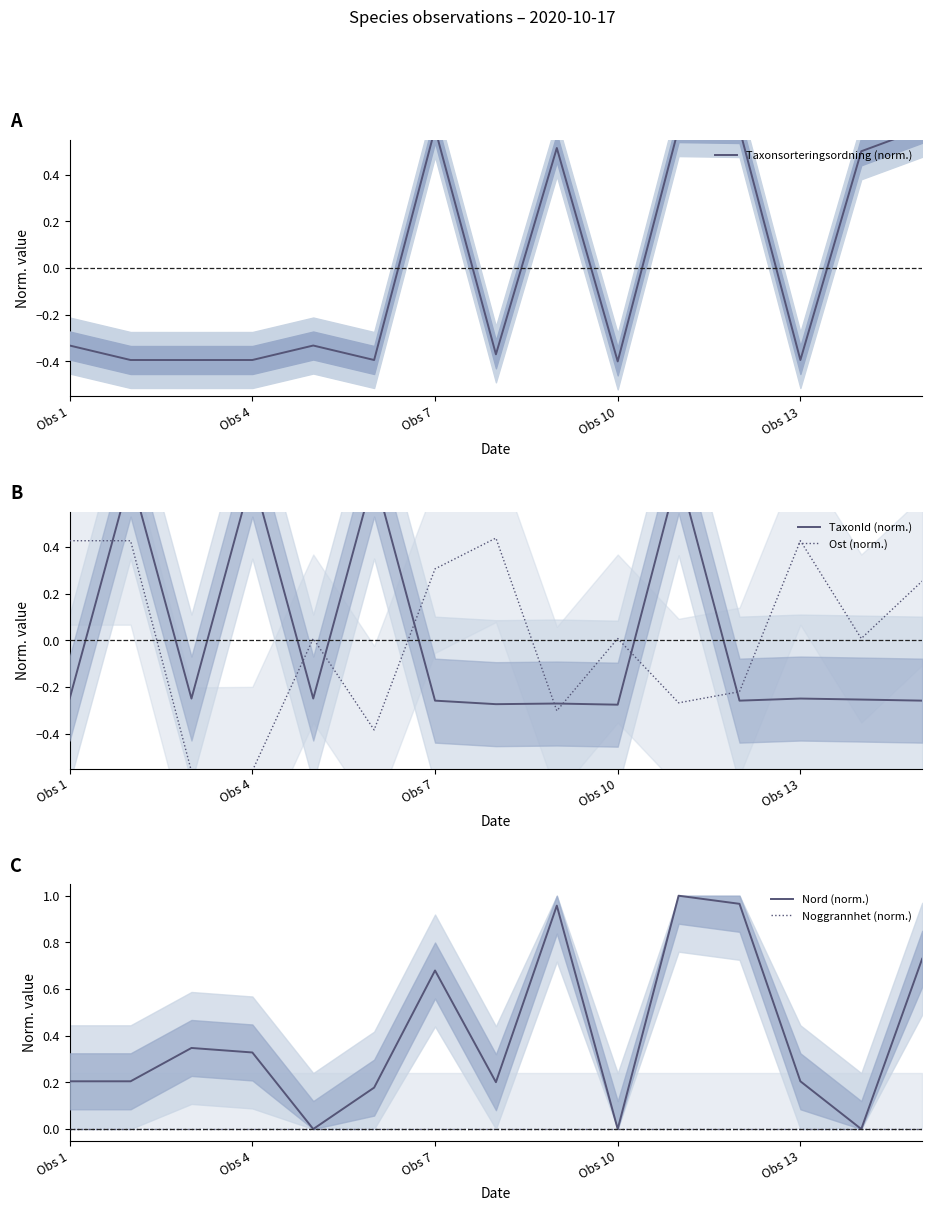

How many times do Noggrannhet (norm.) and Ost (norm.) cross each other?

8